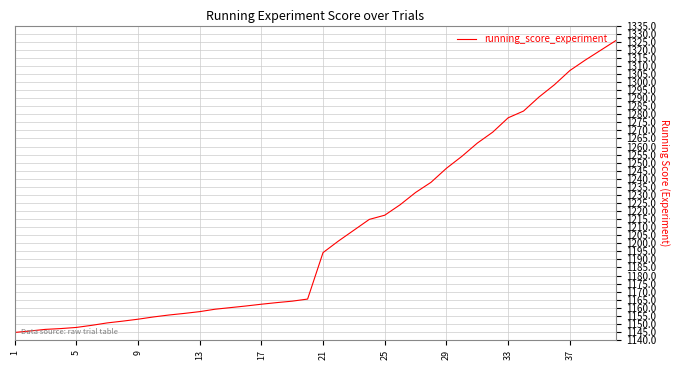

What is the minimum value shown in the chart?

1144.7